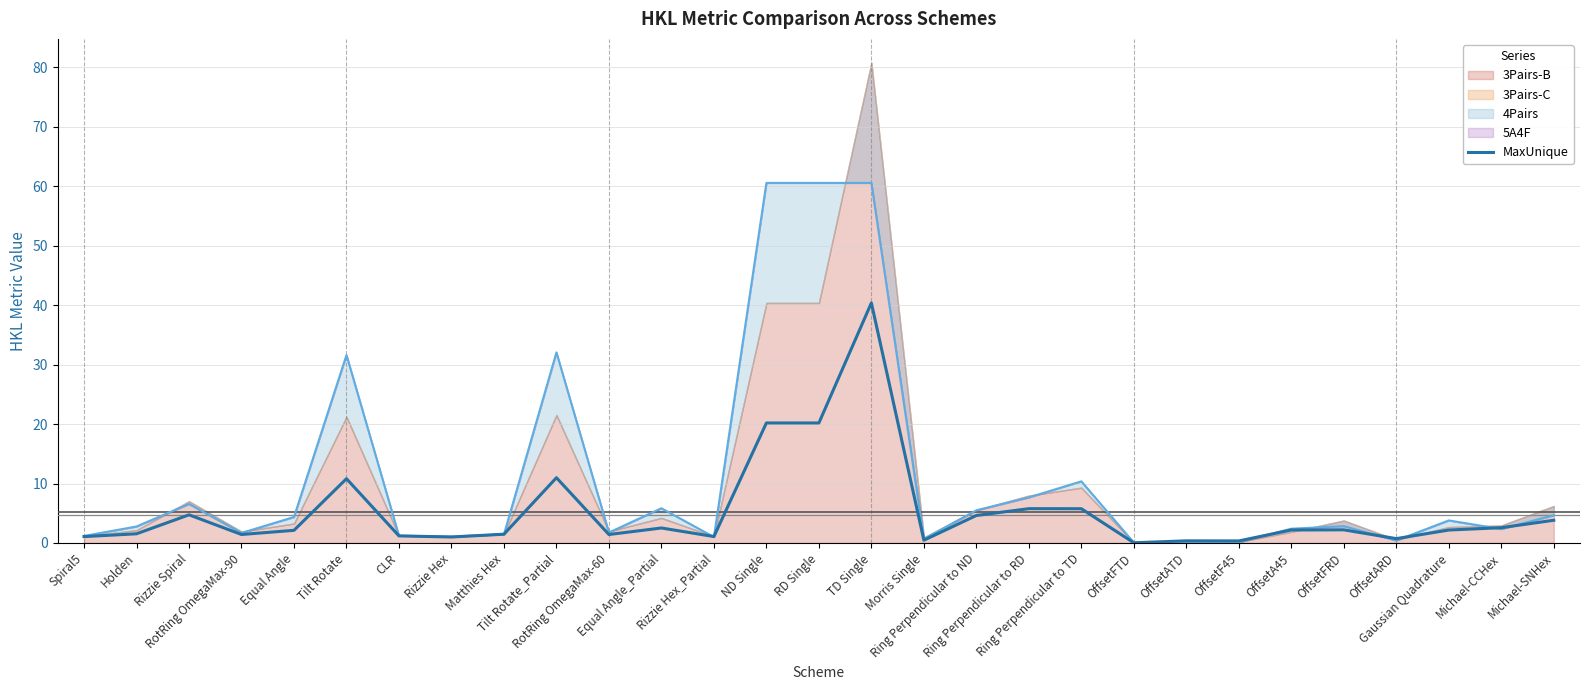

Where is the first local minimum?

RotRing OmegaMax-90